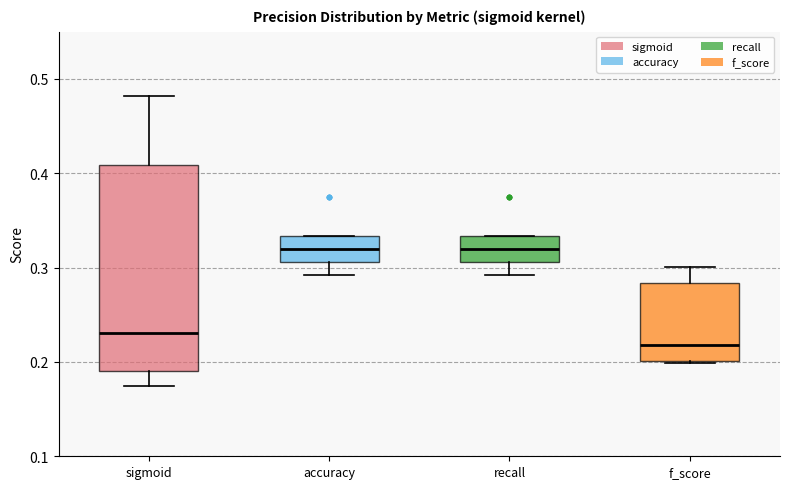

Reading left to right, transcribe this box plot: for each box, give where its median line is, the range the box spans, and where its two whiskers end, as read against the y-axis. The values are not printed on the chart, so give them approximately, as read against the axis.

sigmoid: median 0.23, box 0.19 to 0.41, whiskers 0.17 to 0.48
accuracy: median 0.32, box 0.31 to 0.33, whiskers 0.29 to 0.33
recall: median 0.32, box 0.31 to 0.33, whiskers 0.29 to 0.33
f_score: median 0.22, box 0.20 to 0.28, whiskers 0.20 to 0.30